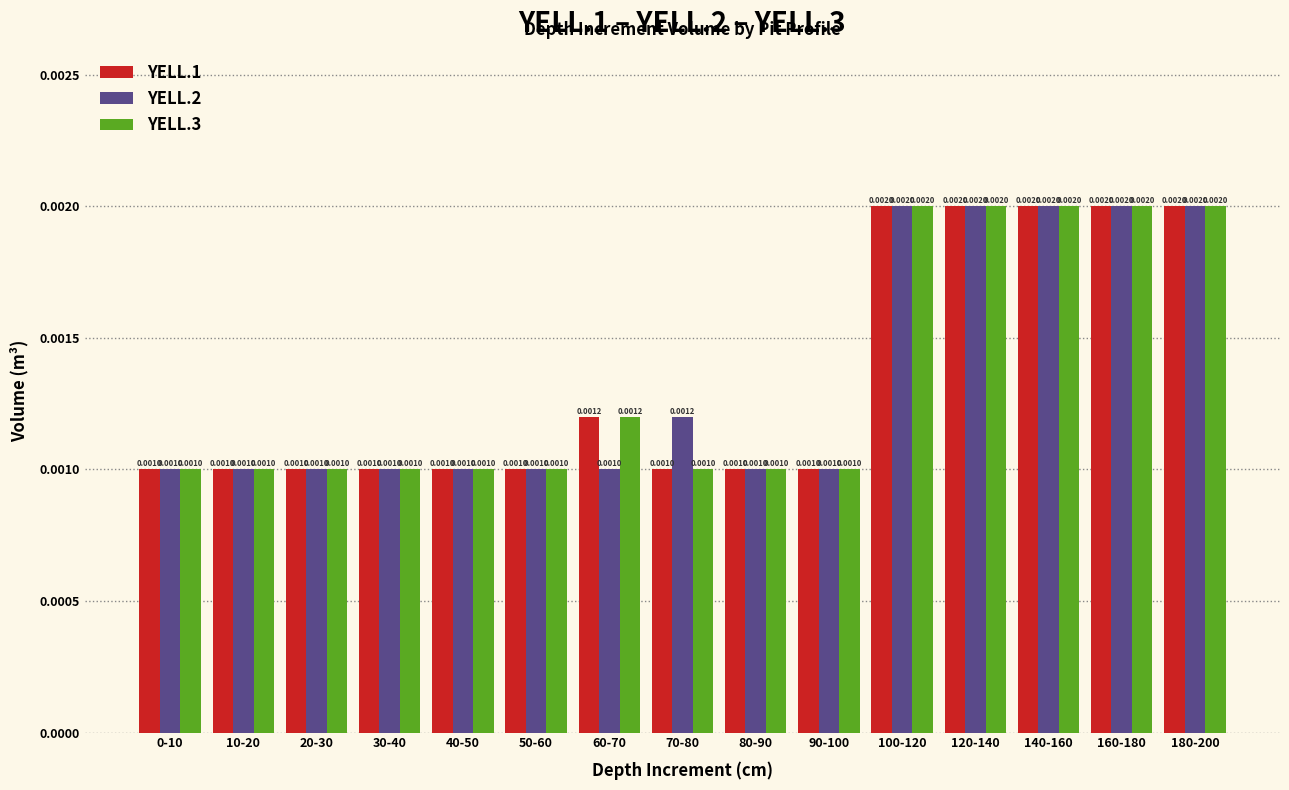

Is the value of YELL.3 at 0-10 greater than the value of YELL.1 at 120-140?

No